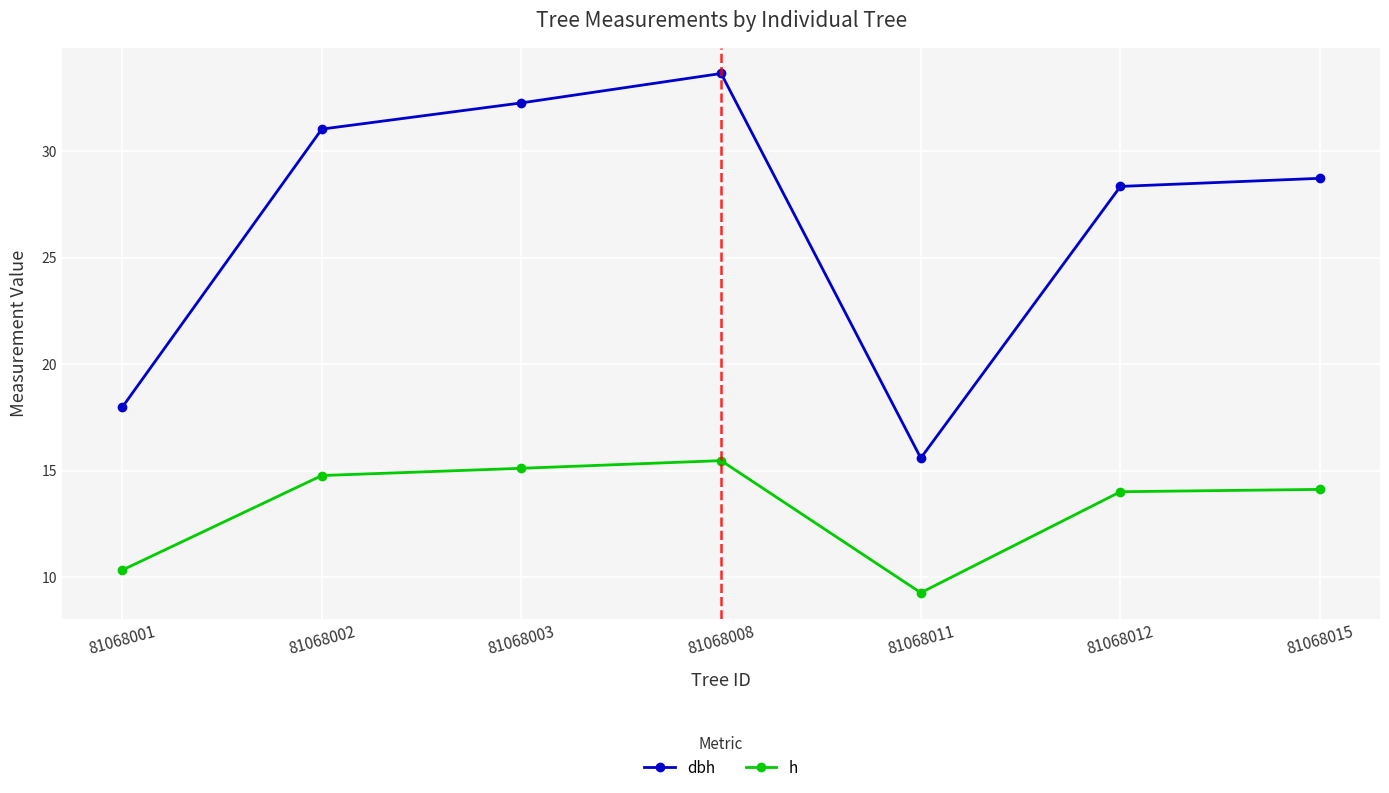

Which series has the largest total across all categories?

dbh